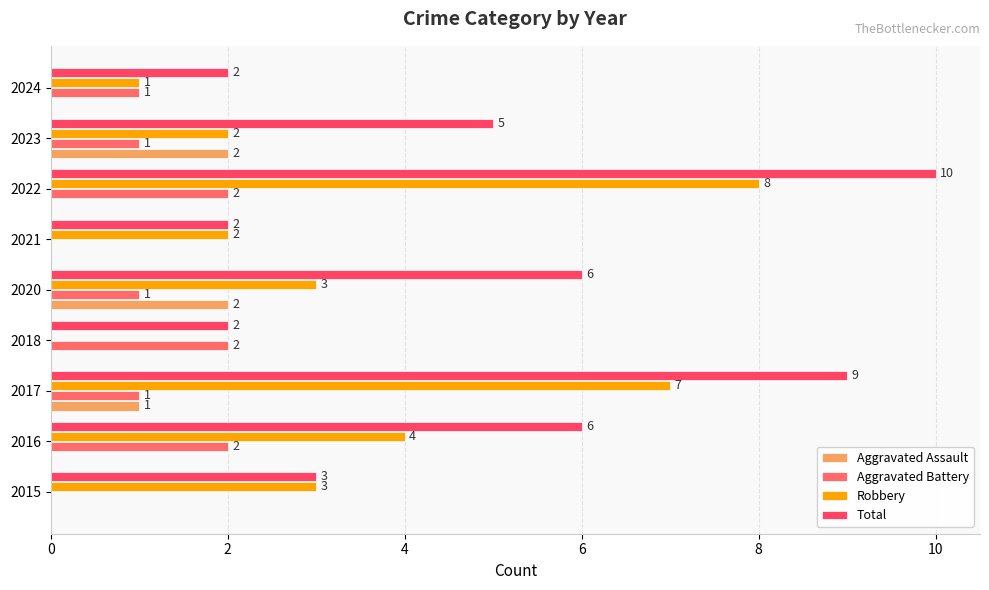

How many positive values does the Aggravated Assault series have?

3